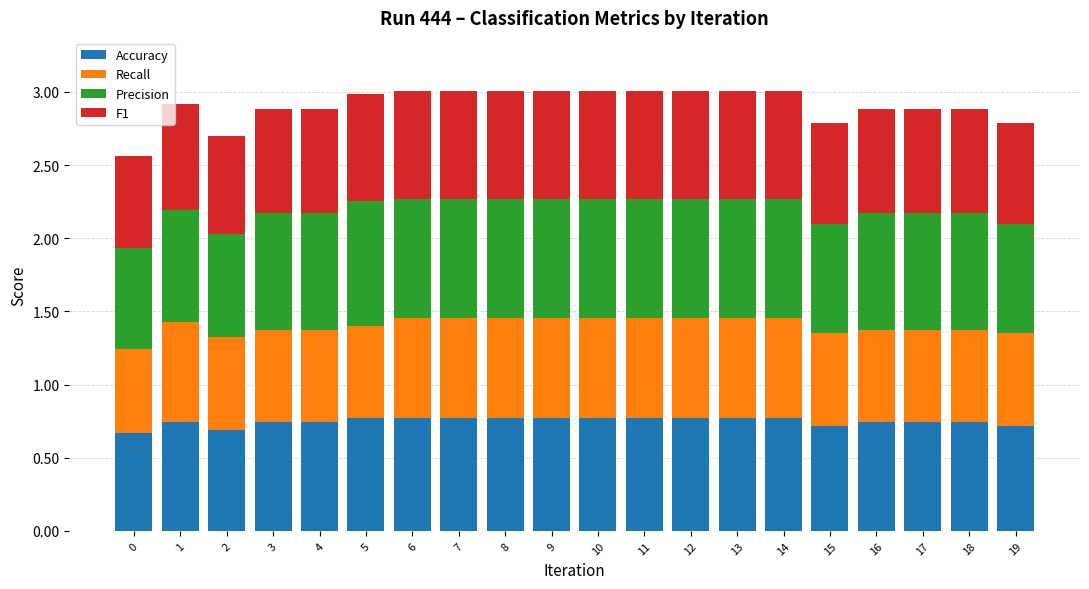

How many Accuracy values are between 0 and 1?

20